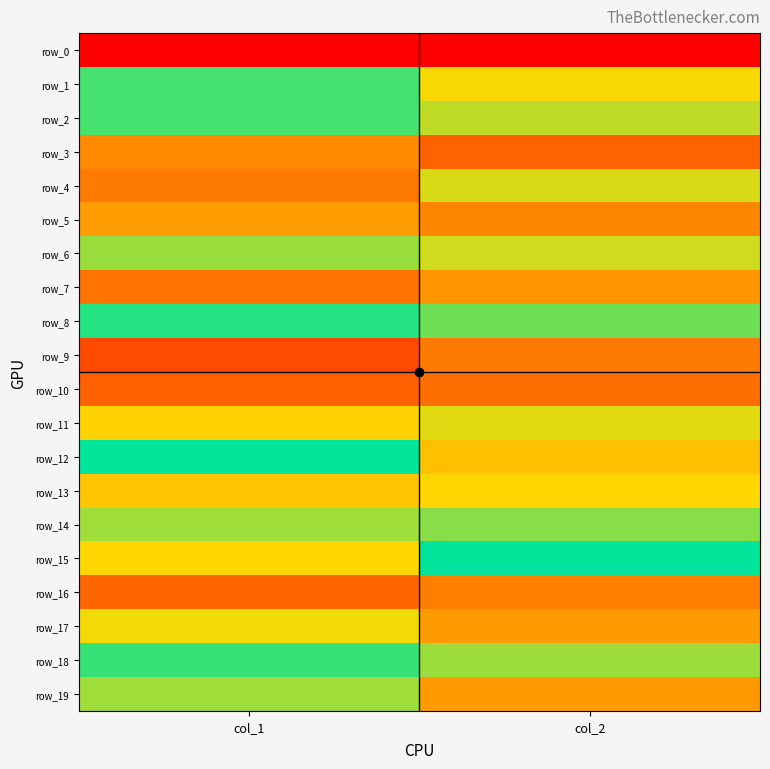

What is the spread (max minus min) of values at col_2?

1.0